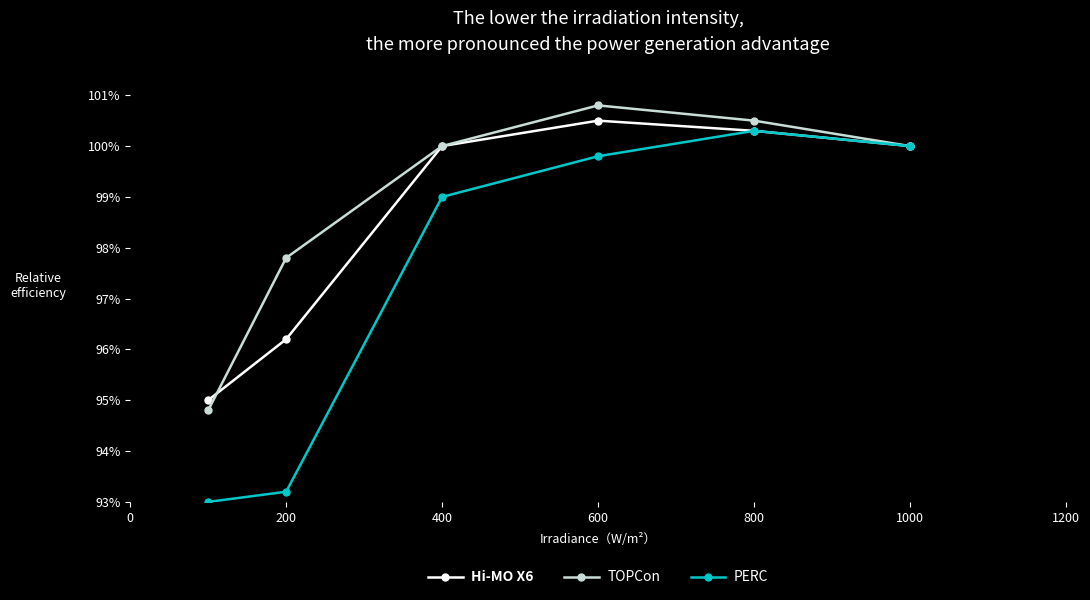

Rank the series by their maximum value, from lowest to highest.

PERC, Hi-MO X6, TOPCon